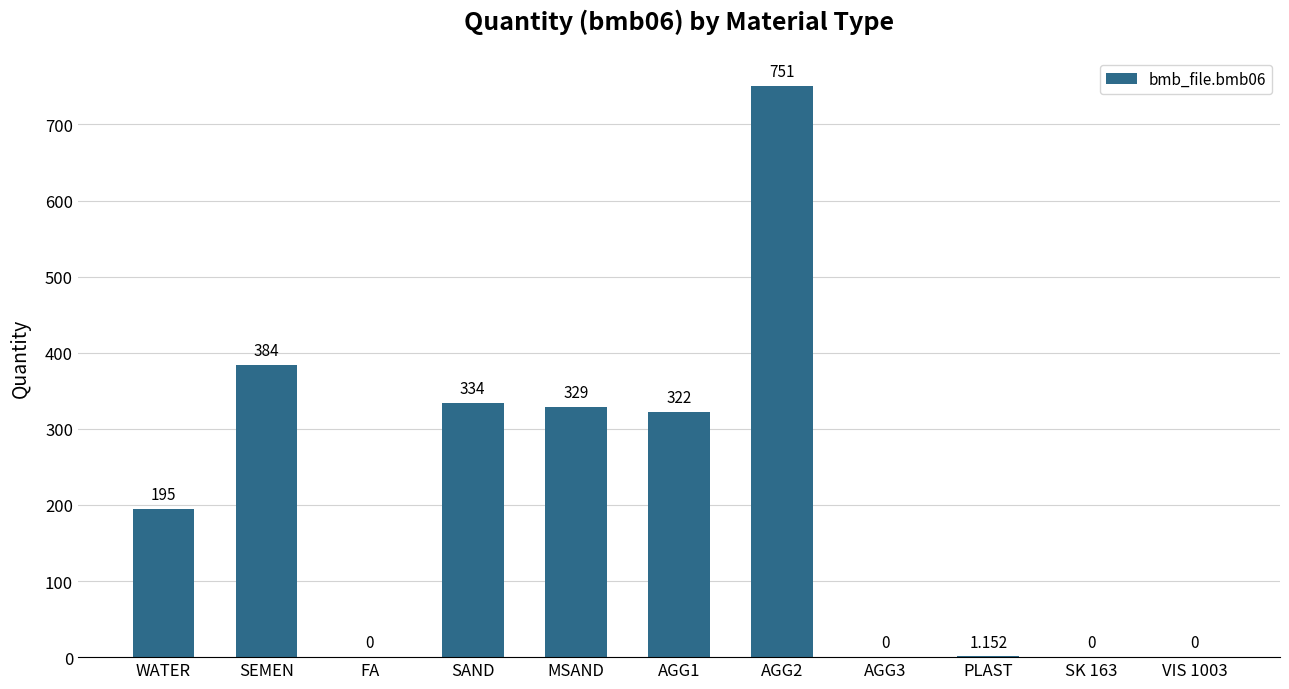

Where is the data nearest to the value 375?

SEMEN